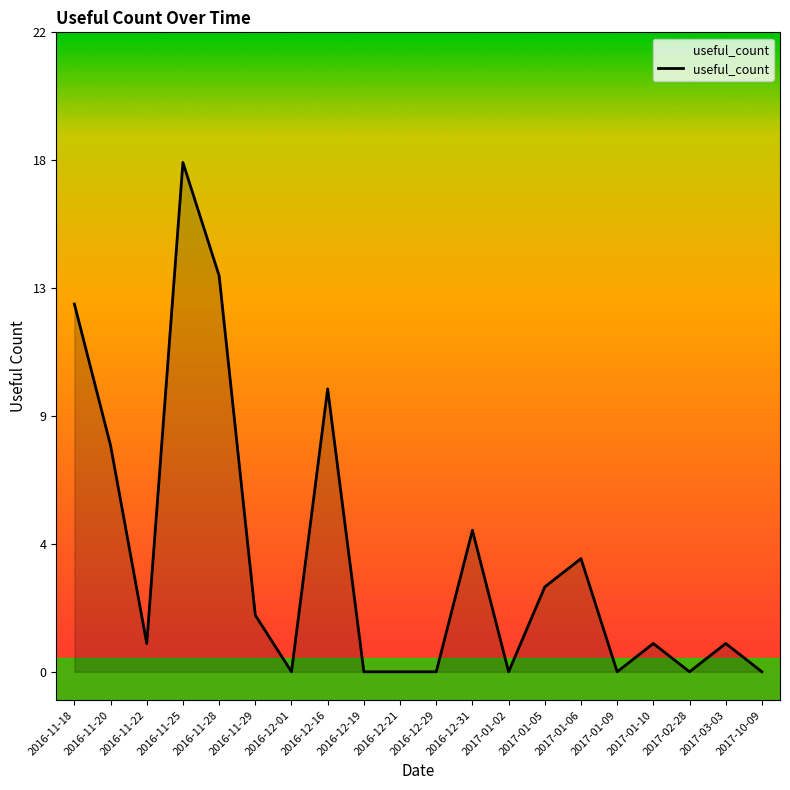

What is the change in value from 2016-11-28 to 2016-11-29?

-12